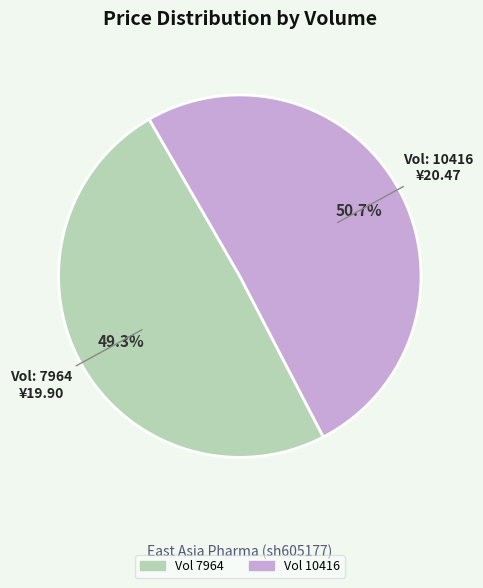

Does any single category account for the majority?

Yes